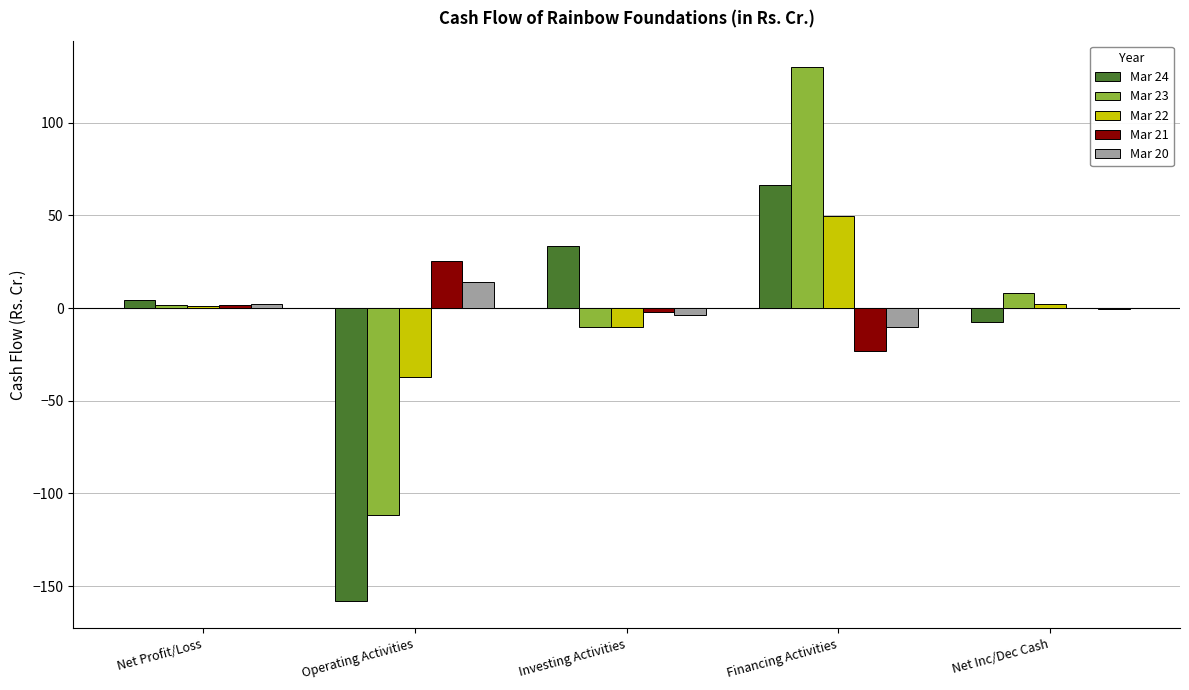

What is the difference between the Mar 22 values at Investing Activities and Operating Activities?

26.6